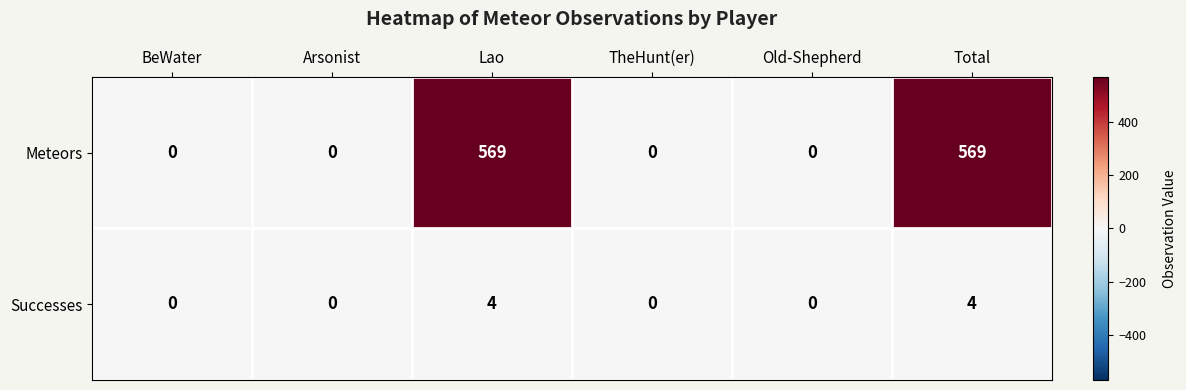

Which series has the largest total across all categories?

Meteors